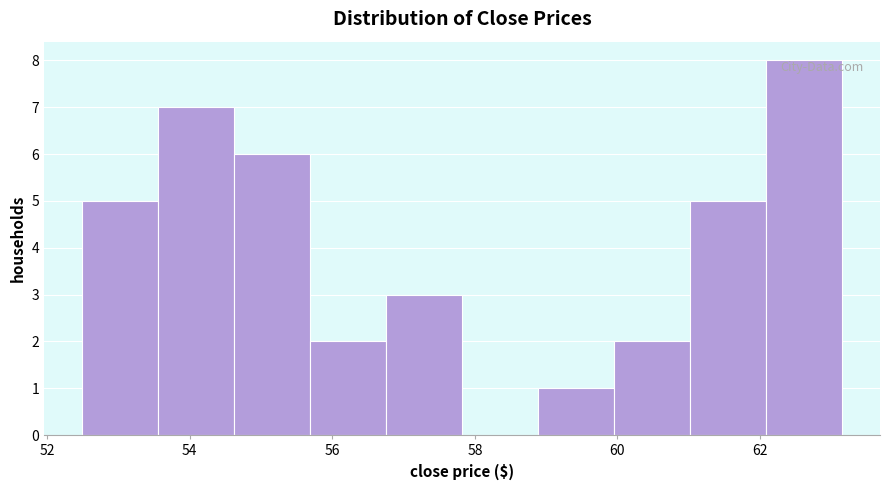

Reading left to right, transcribe this chart: for each bar, give the range it covers on the x-axis and its height. Neither the bar edges nor the heights are printed on the chart, so give them approximately, as read against the axes.

52.4 to 53.6: 5
53.6 to 54.6: 7
54.6 to 55.6: 6
55.6 to 56.8: 2
56.8 to 57.8: 3
57.8 to 58.8: 0
58.8 to 60.0: 1
60.0 to 61.0: 2
61.0 to 62.0: 5
62.0 to 63.2: 8